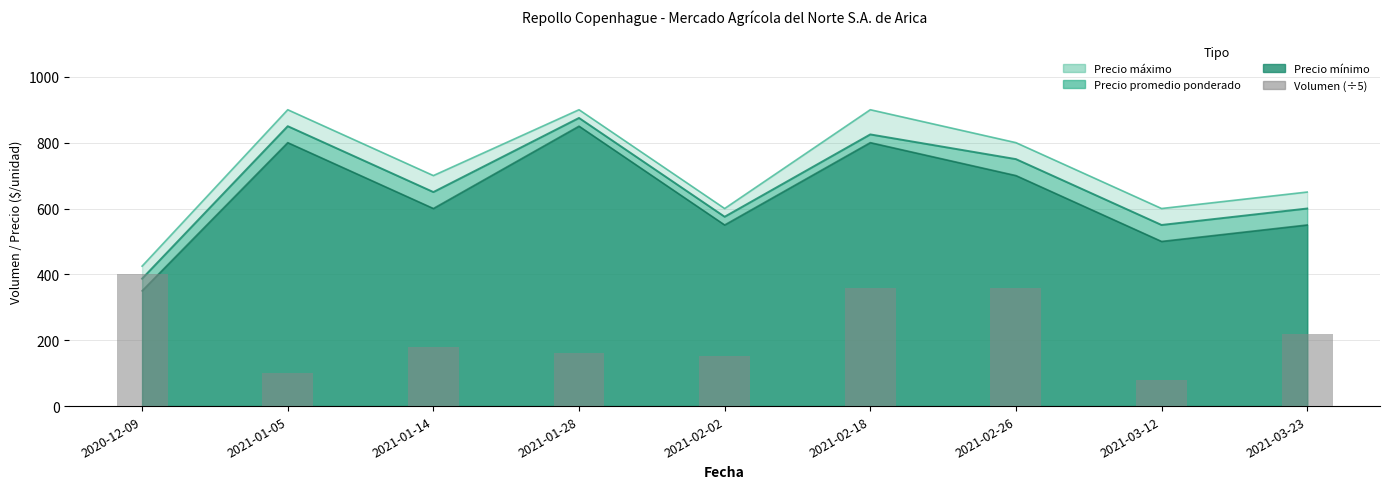

What position from the right is 2021-01-28?

6